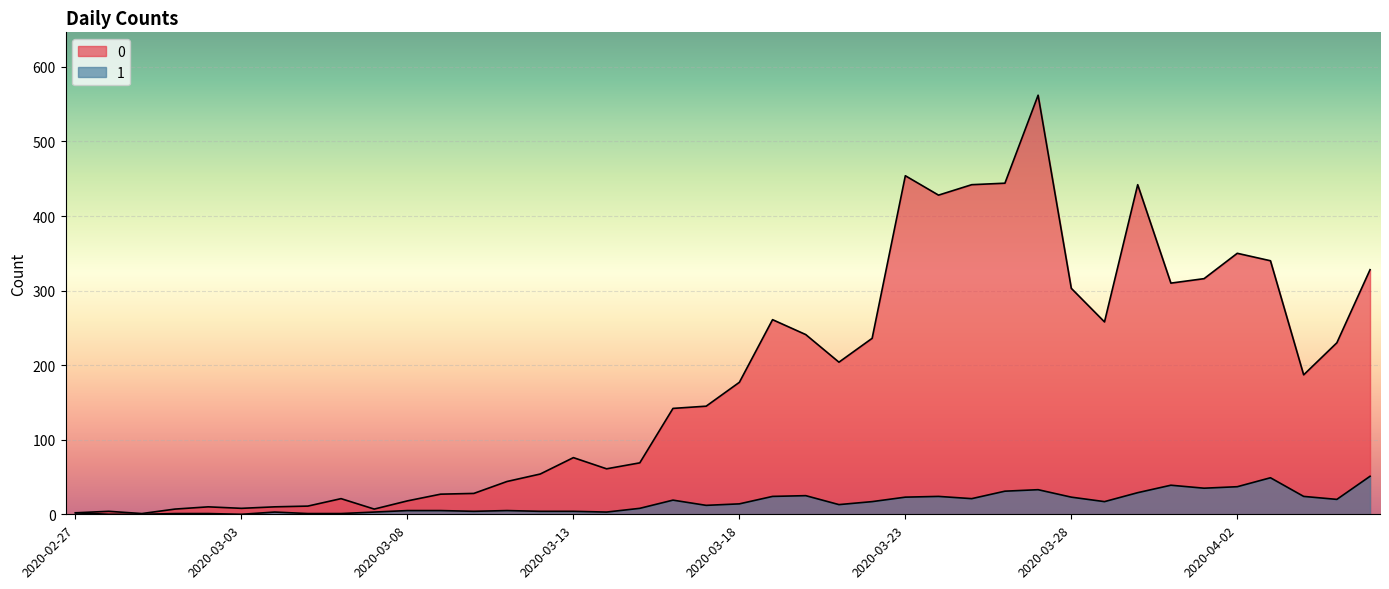

What is the total value across all series at 2020-03-23?

477